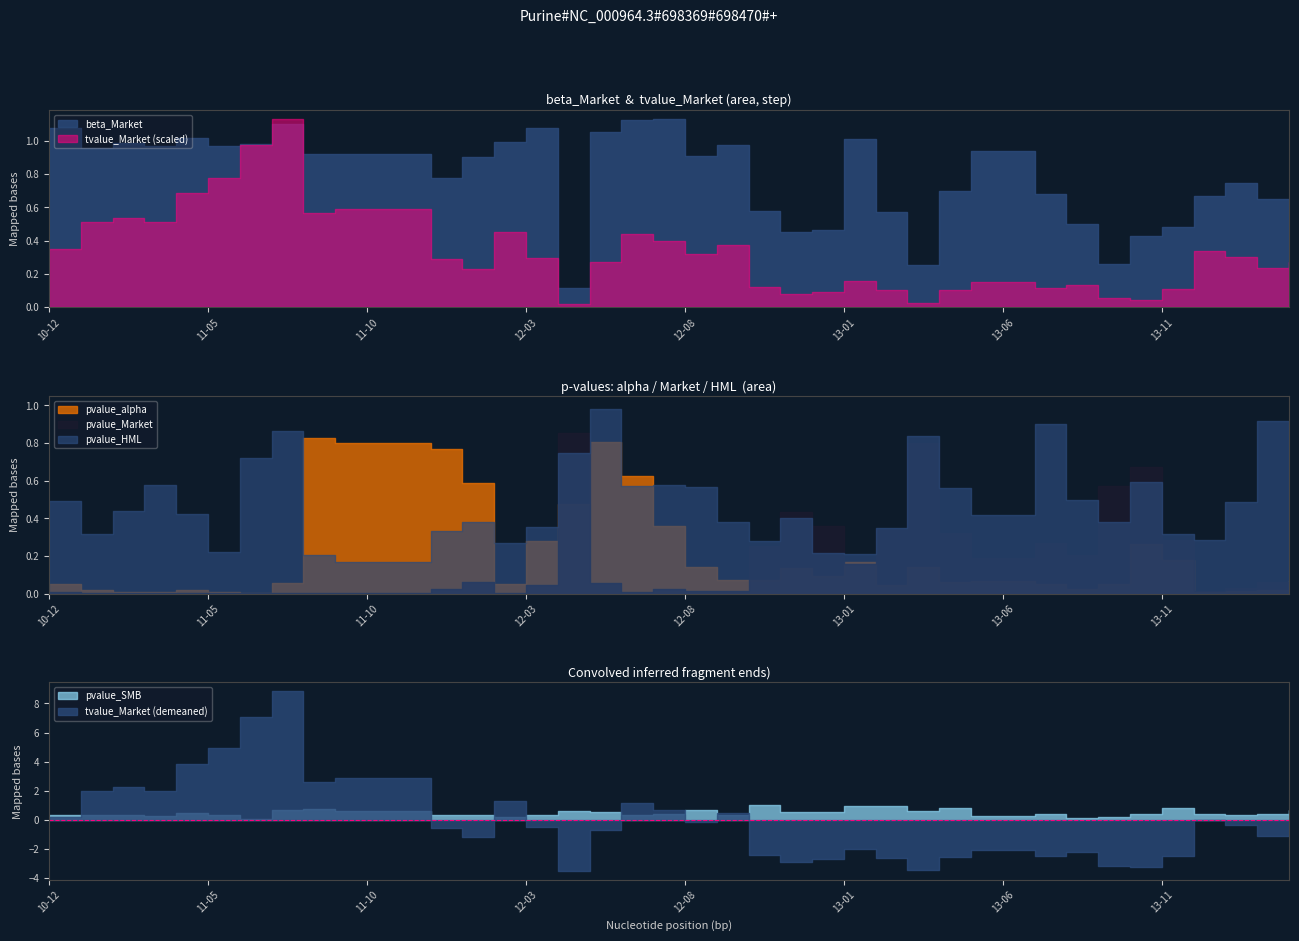

How many intersections are there between beta_Market and pvalue_HML?

10